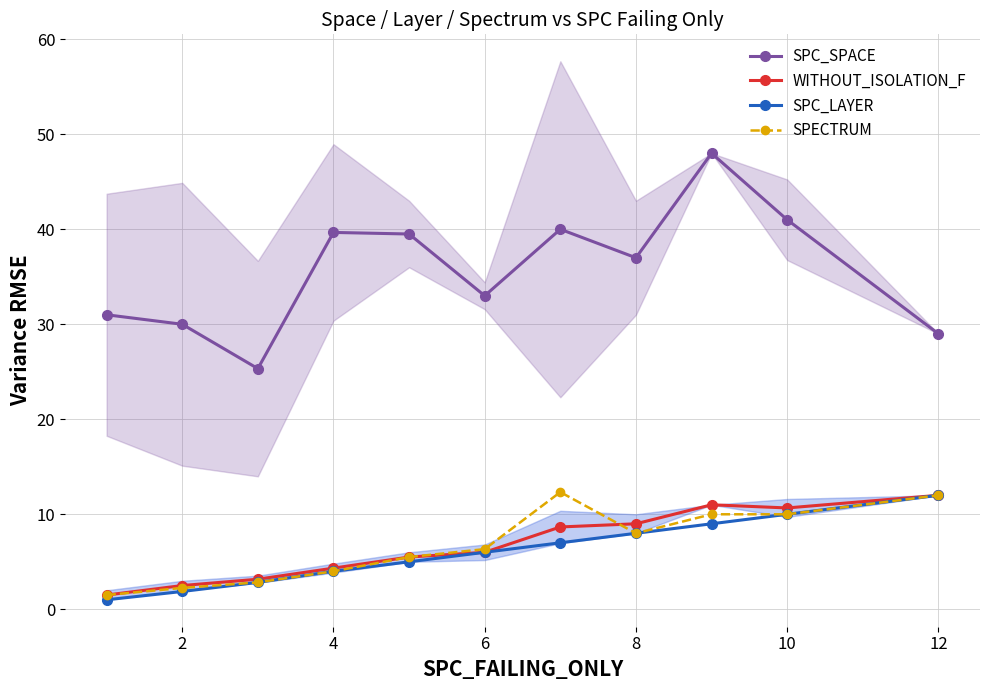

Where is SPC_SPACE nearest to the value 36?

8